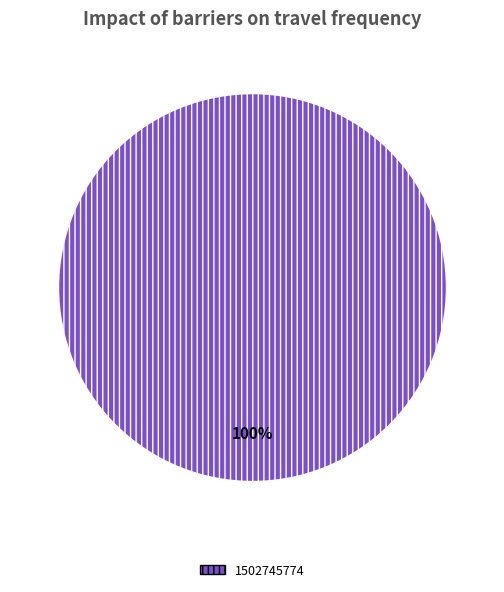

The 1502745774 slice represents 93% of the pie. True or false?

False